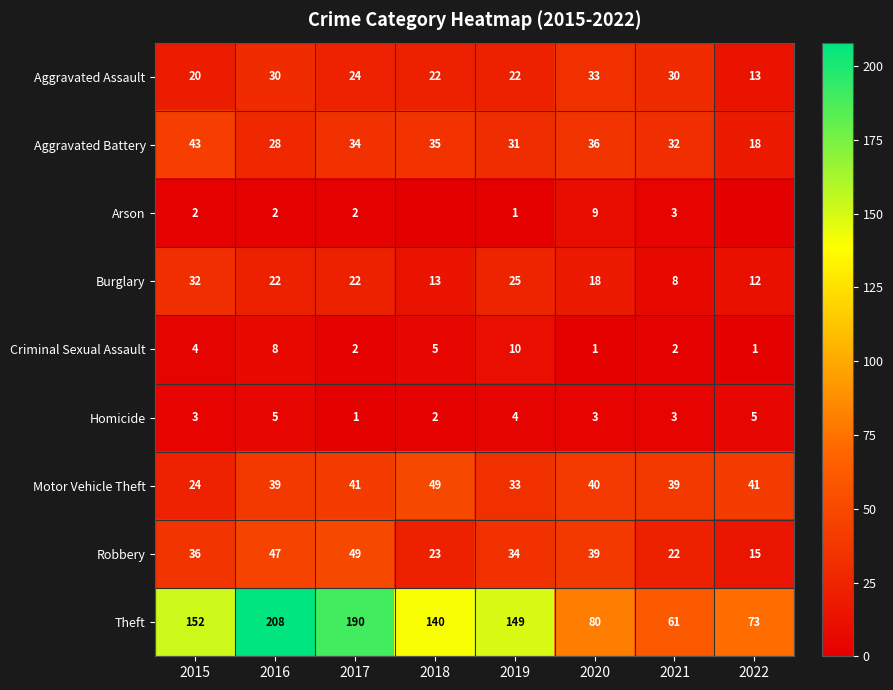

The Burglary series shows 20 at 2022. True or false?

False